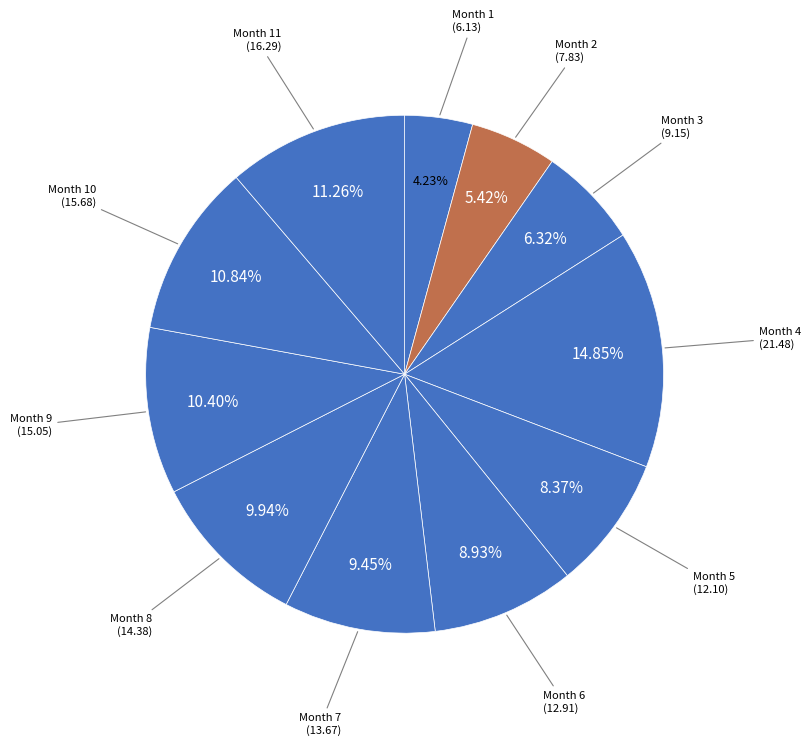

Approximately how many times larger is the value at Month 8 compared to Month 4?

0.7